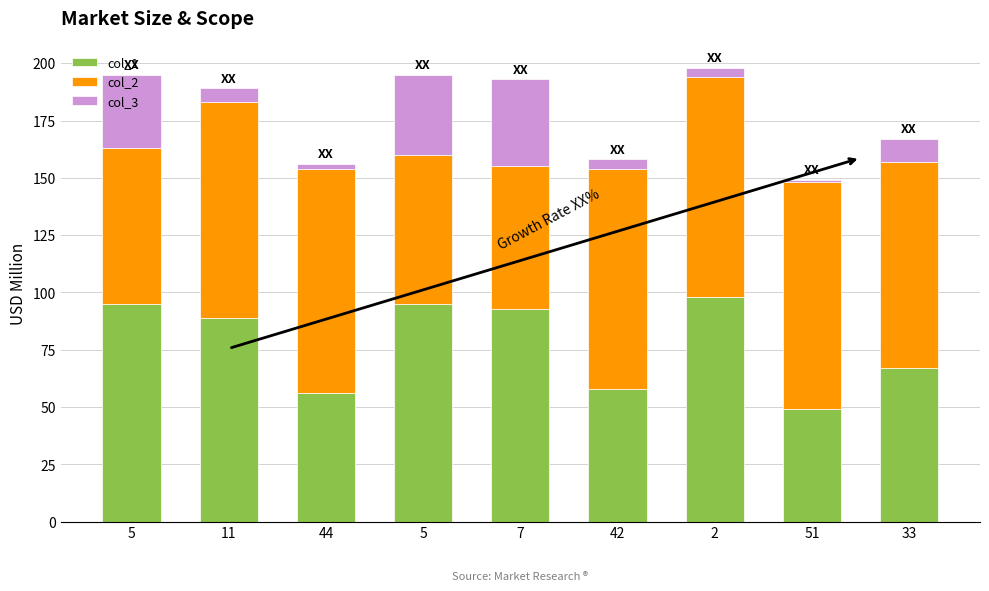

At how many categories does at least one series exceed 51?

9